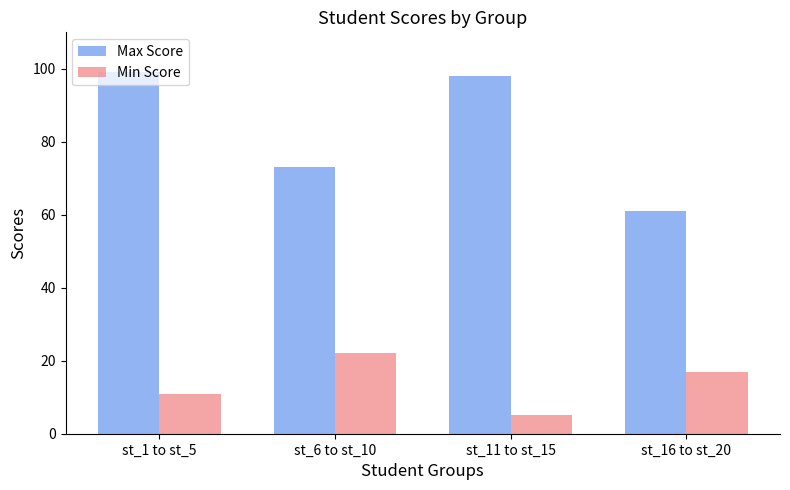

How many data points does each series have?

4